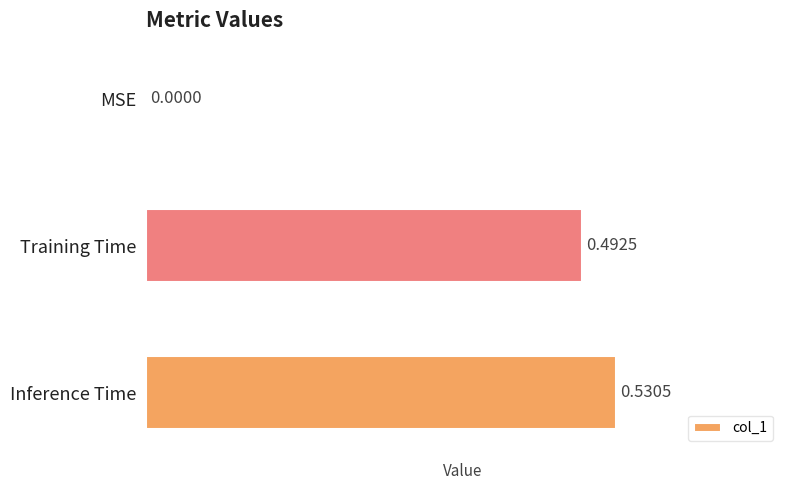

What is the sum of all values?

1.0